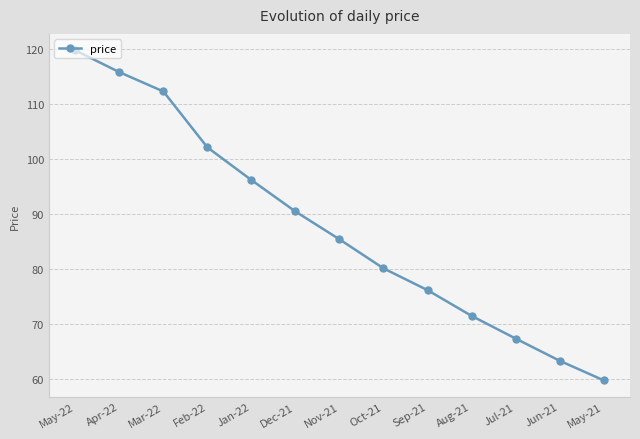

True or false: the data shows 119.7 at May-22.

True